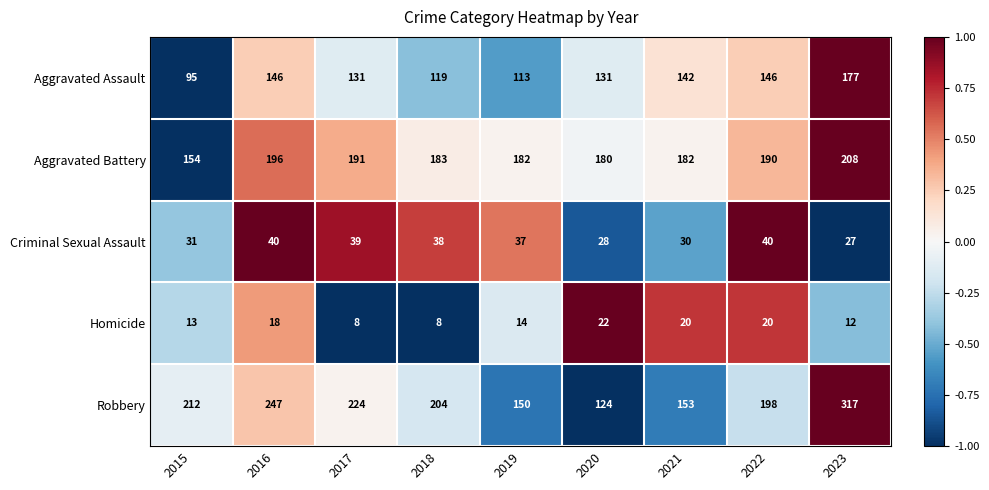

The value of Criminal Sexual Assault at 2015 is 31. True or false?

True